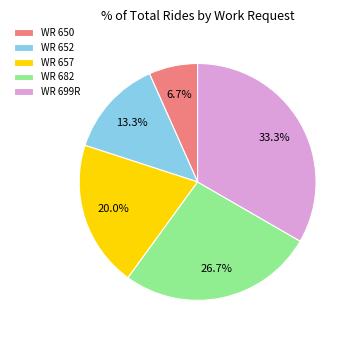

What is the largest slice in the pie chart?

WR 699R